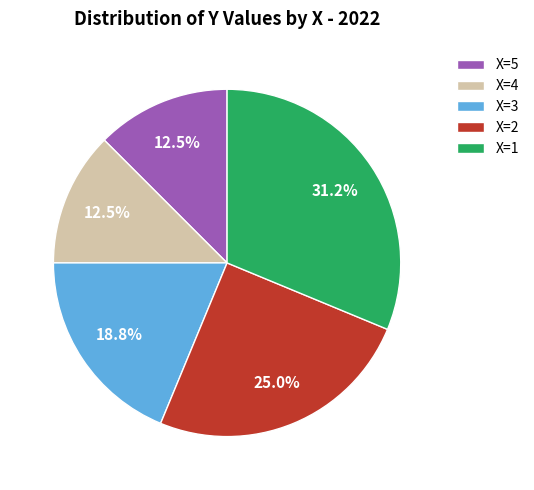

What portion of the pie excludes X=5?

87.5%